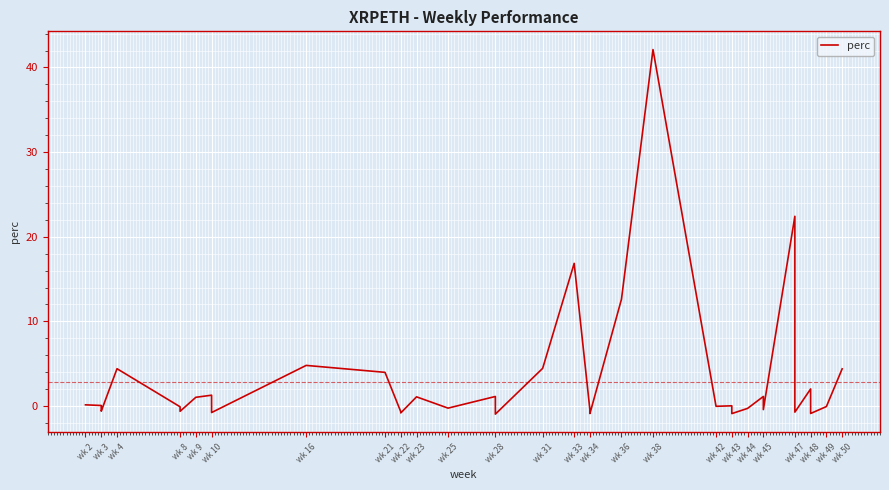

True or false: there are more than 0 points higher than both neighbors.

True